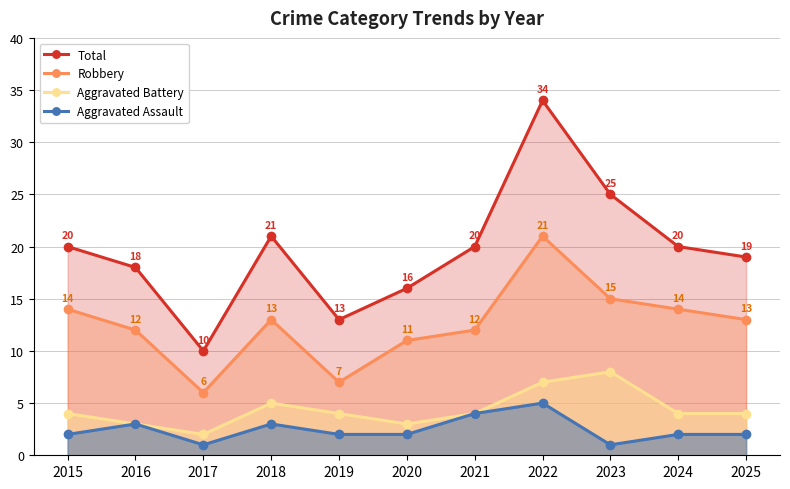

In Aggravated Assault, how many points are higher than both neighbors (excluding endpoints)?

3